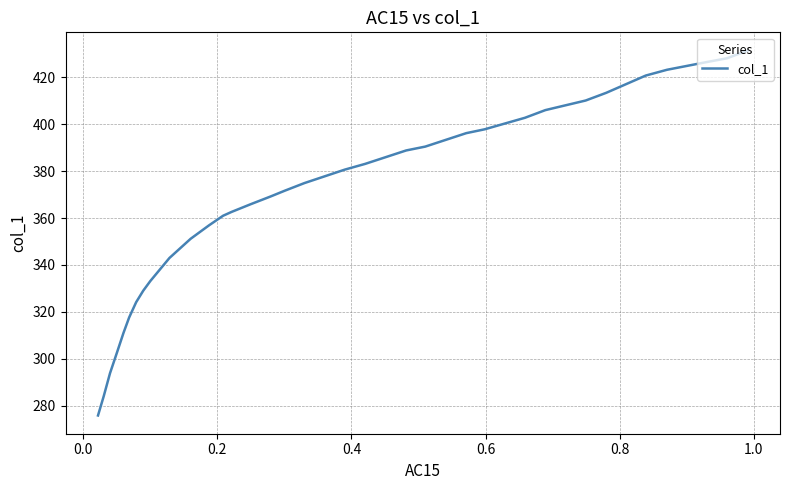

How many data points are less than 371?

16